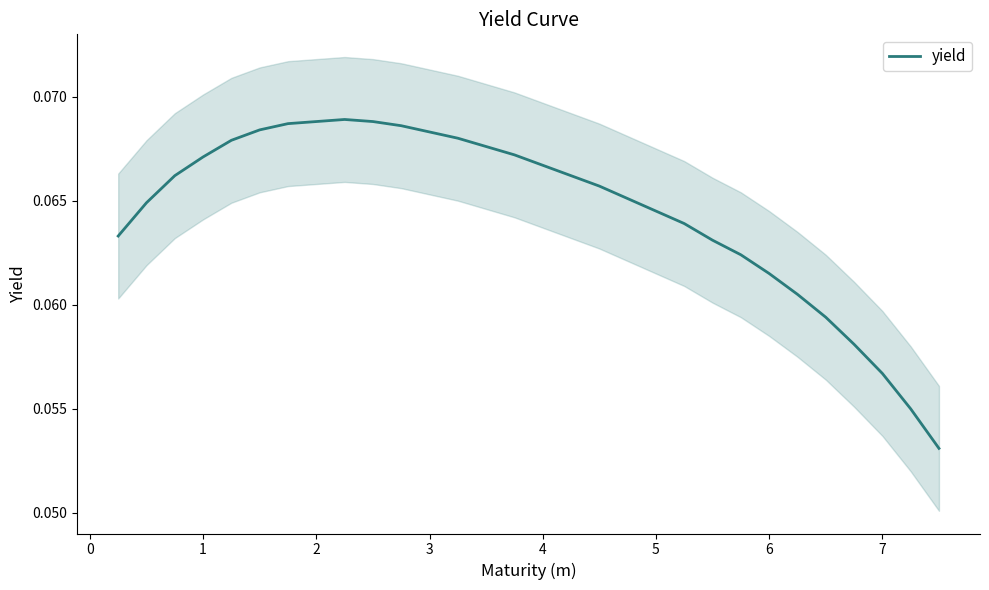

How many lines are shown in the chart?

1